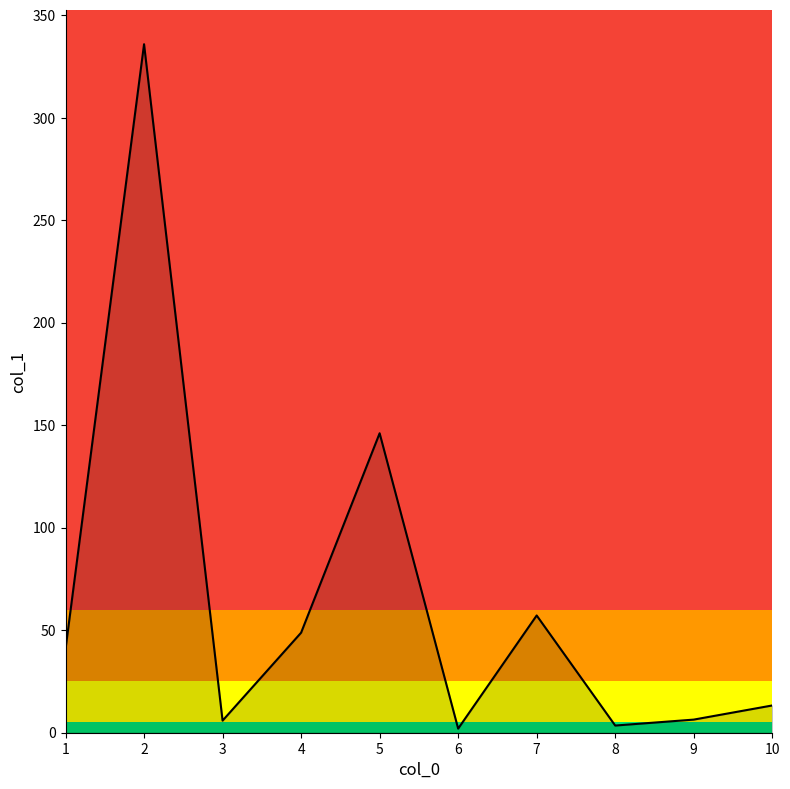

Does the chart display data point markers on the line(s)?

No